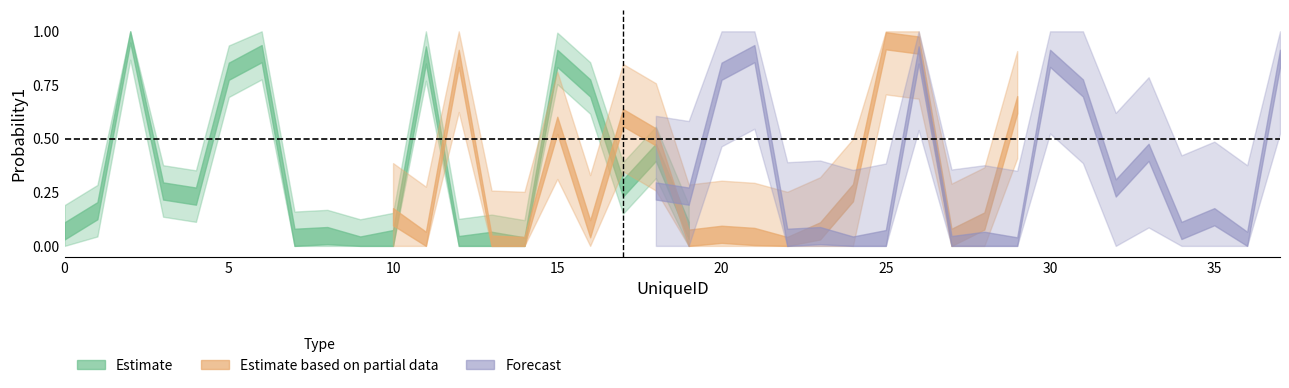

The Estimate series shows 0.1 at 6537. True or false?

False